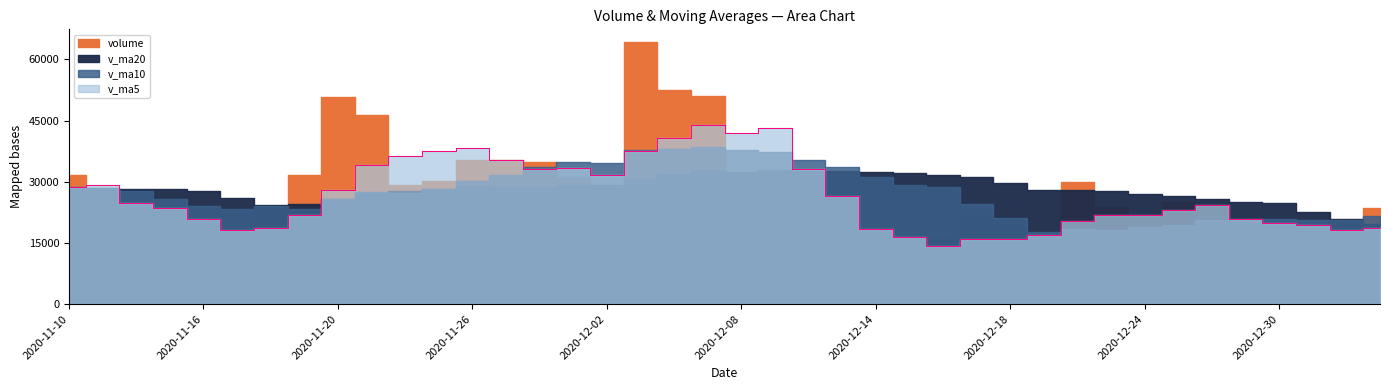

True or false: v_ma10 has a value of 13273.1 at 2021-01-05.

False